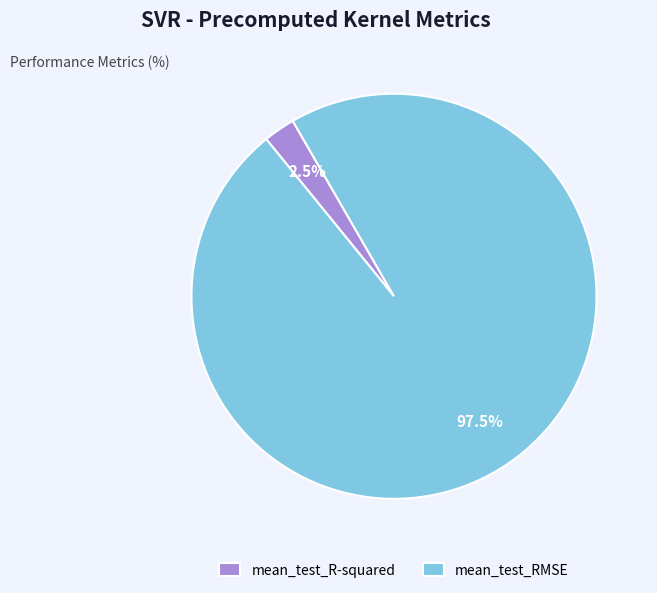

How many segments does this pie chart have?

2